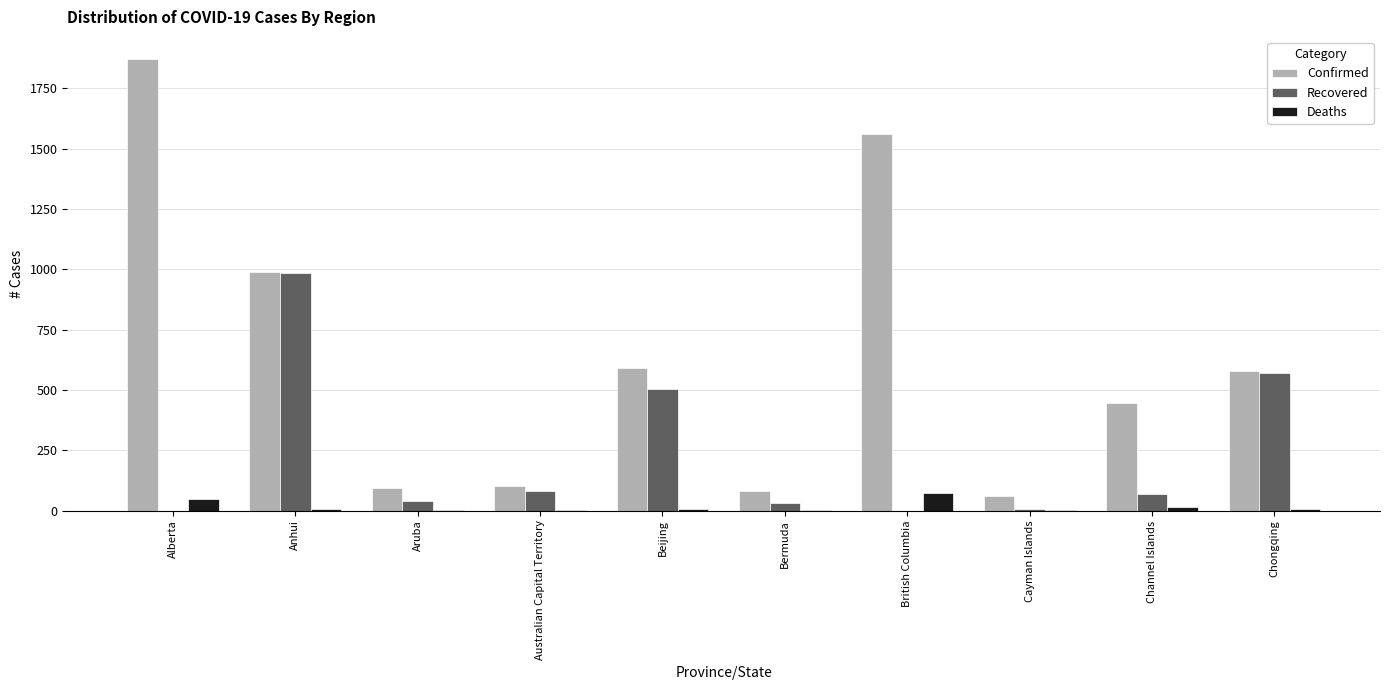

What is the maximum value shown in the chart?

1870